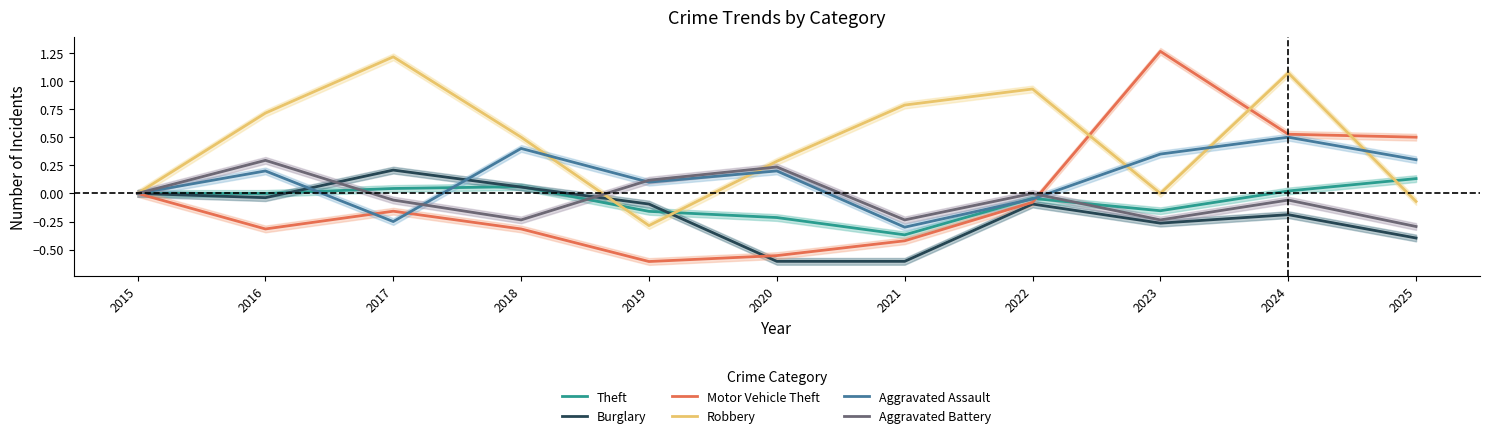

Is it true that Aggravated Assault equals 0.8 at 2024?

False